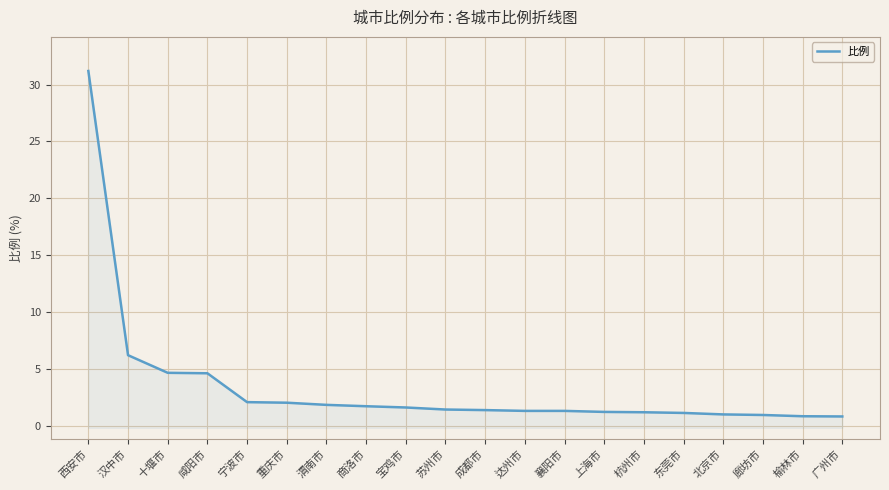

Where does the data first go above 1?

西安市